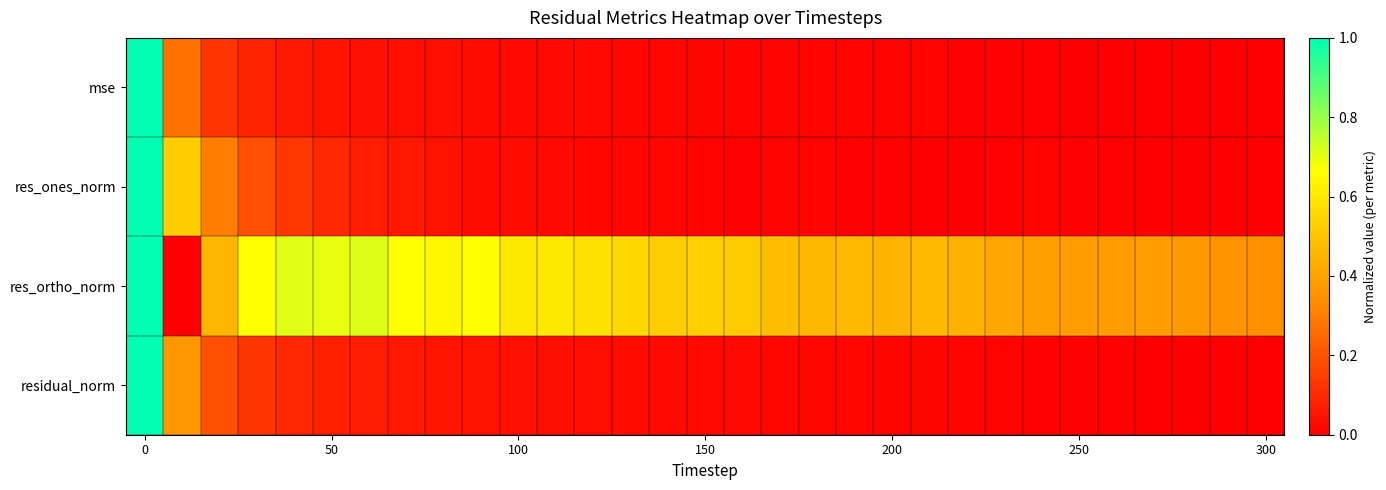

How many data points does each series have?

31